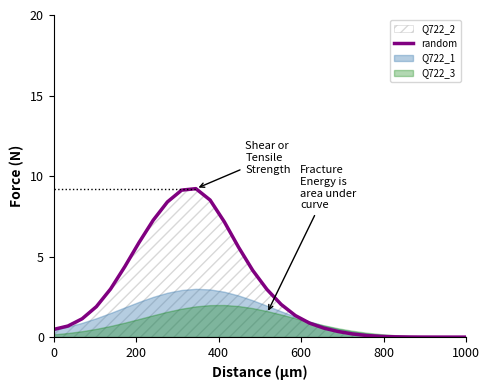

True or false: random has a value of 0.5 at 0.

True